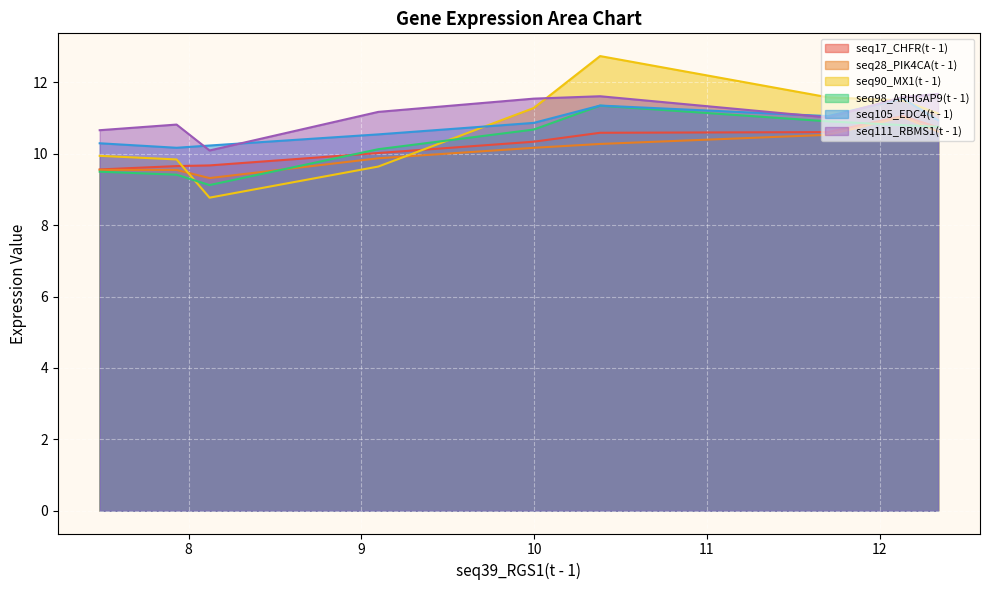

True or false: seq90_MX1(t - 1) and seq17_CHFR(t - 1) cross at least once.

True